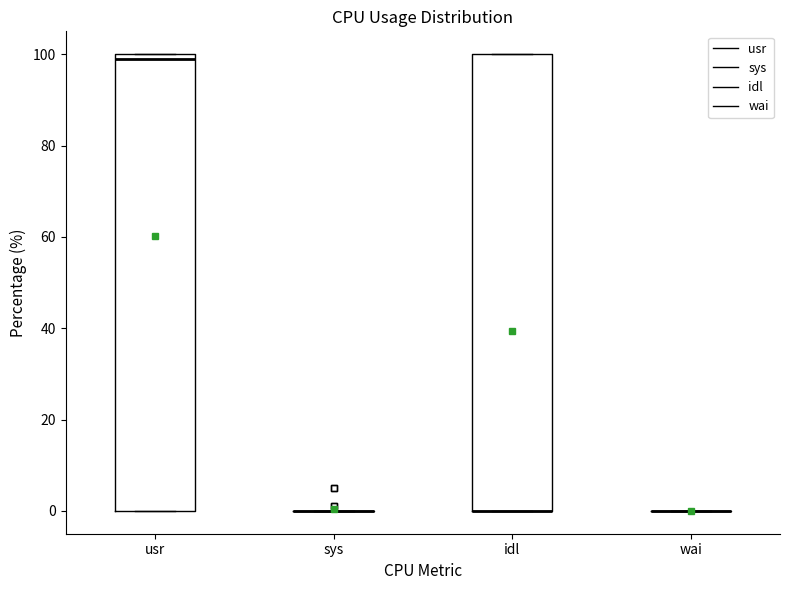

Reading left to right, read every box against the y-axis: the position of its median line, the range the box covers, and the ends of its whiskers. The values are not printed on the chart, so give them approximately, as read against the axis.

usr: median 100 (just below the box's upper edge), box 0 to 100, whiskers 0 to 100
sys: box collapsed to a line at 0, whiskers 0 to 0
idl: median 0 (drawn on the box's lower edge), box 0 to 100, whiskers 0 to 100
wai: box collapsed to a line at 0, whiskers 0 to 0